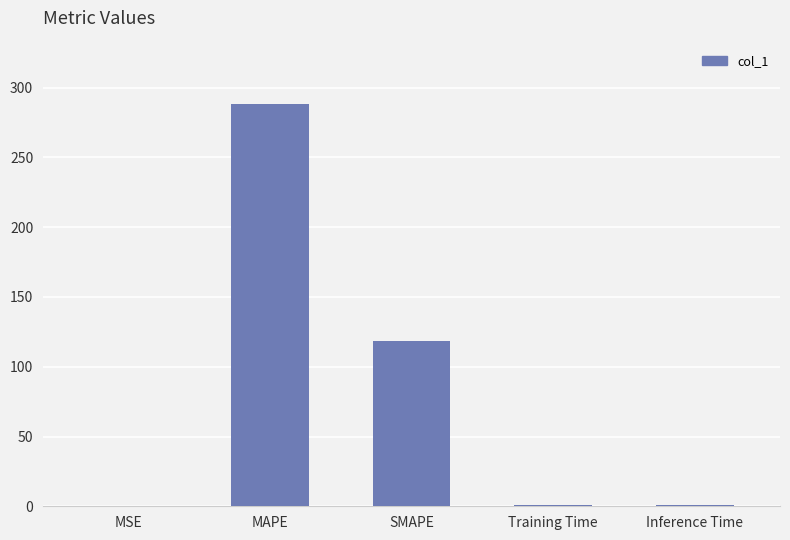

At which category does the chart reach its peak across all series?

MAPE